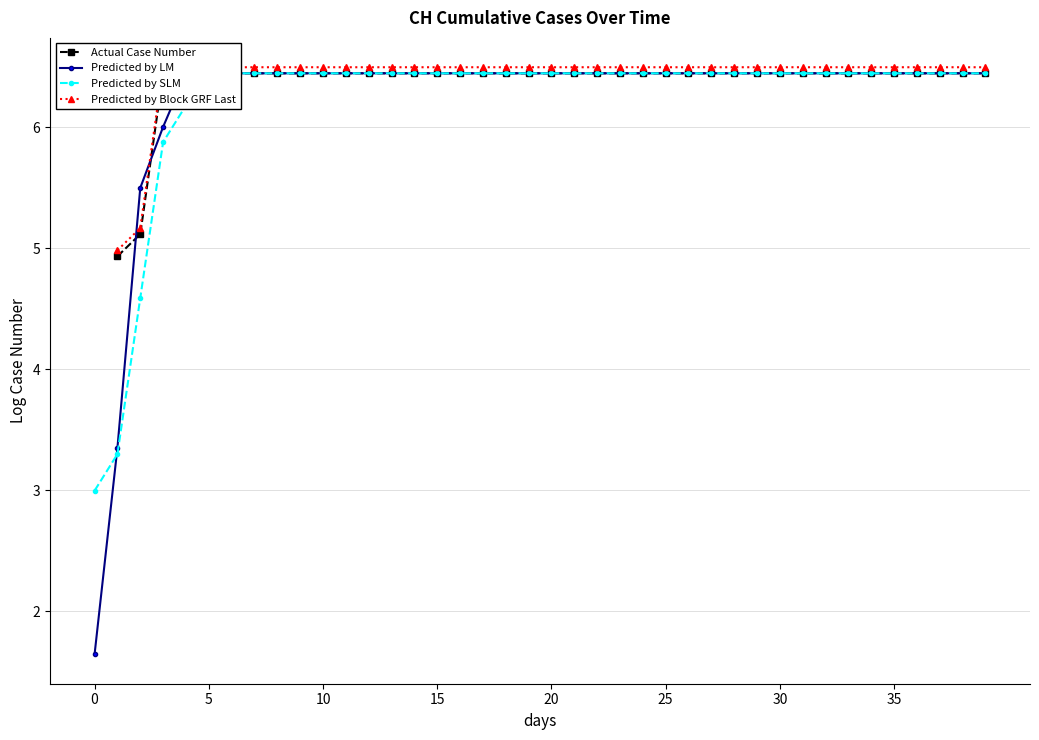

At which category is the sum across all series the highest?

5